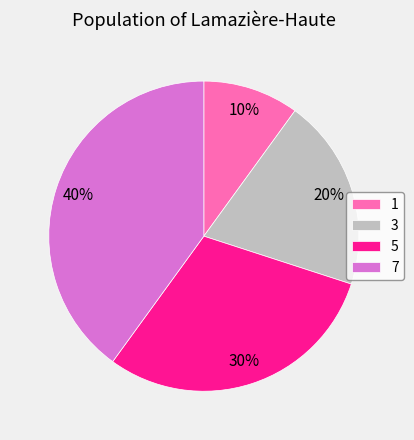

Count the number of slices in the pie.

4